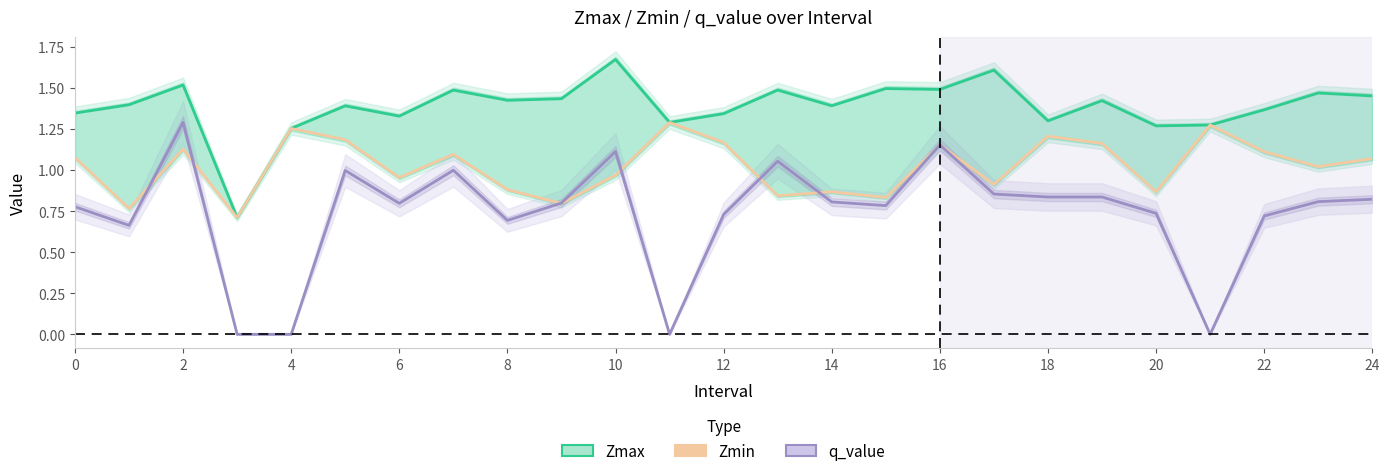

Which series has the largest total across all categories?

Zmax